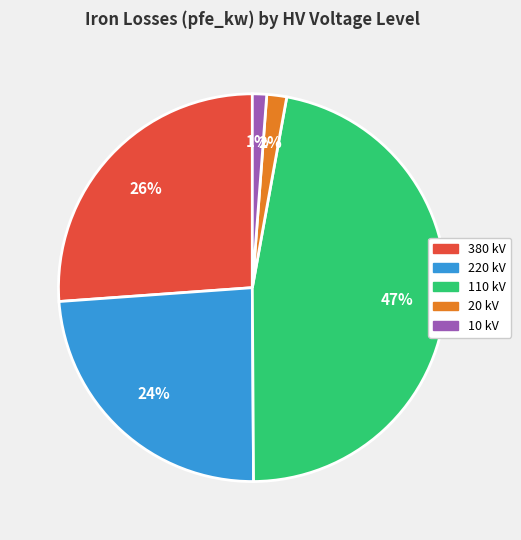

Is there any slice that represents more than half of the pie?

No